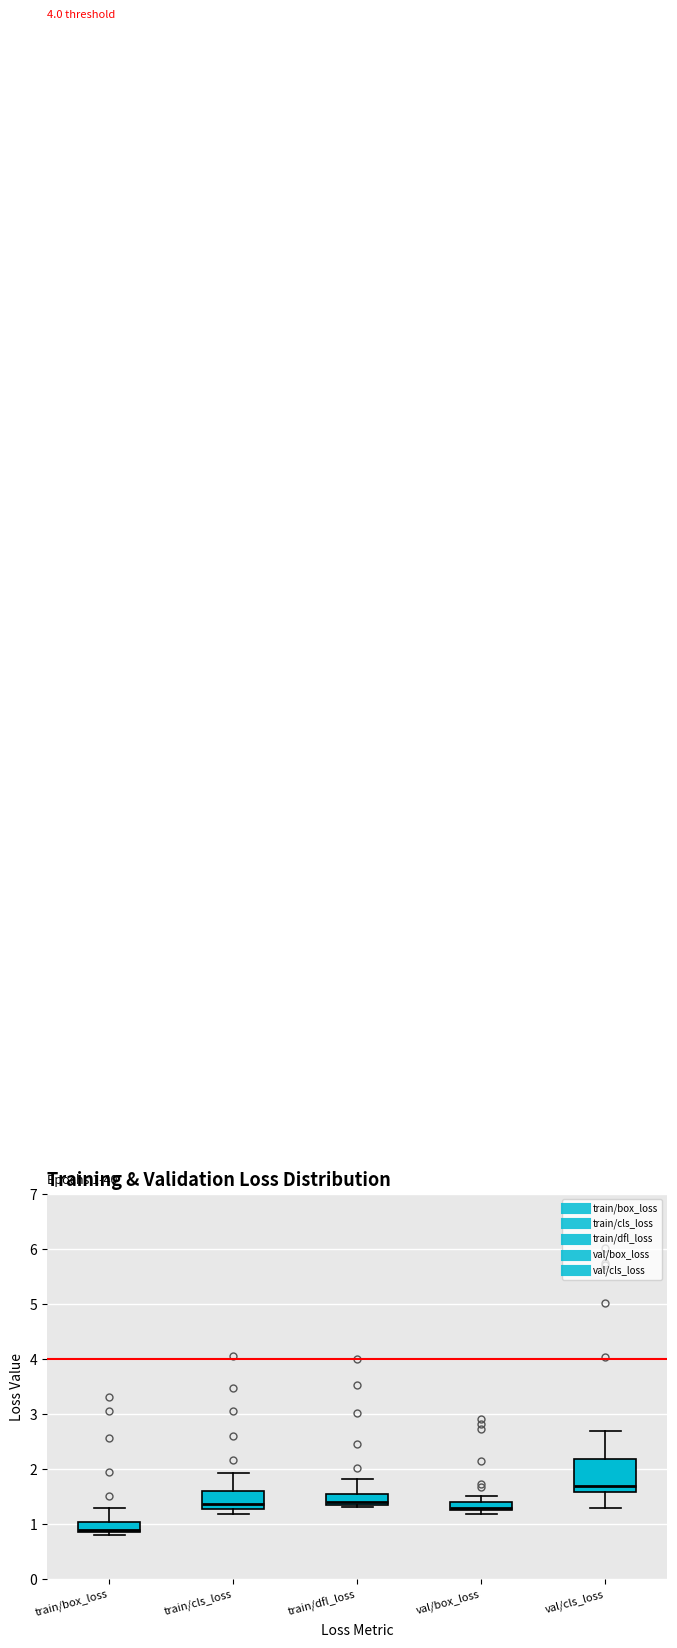

Comparing the boxes themselves (not the whiskers), which one is the tallest?

val/cls_loss